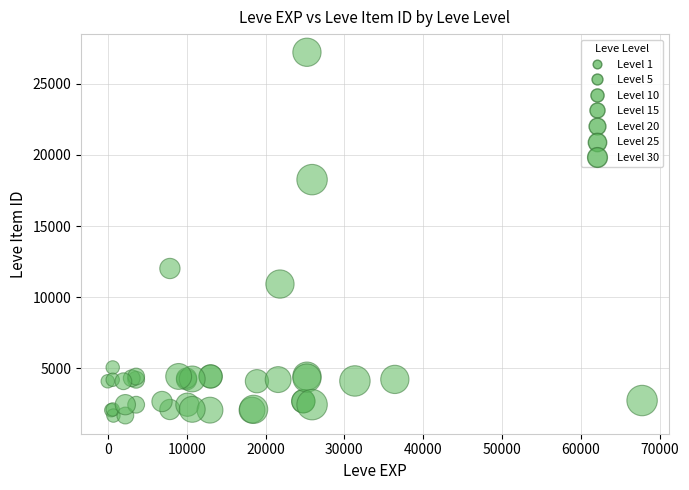

What Y value in the scatter plot is closest to 14448?

12018